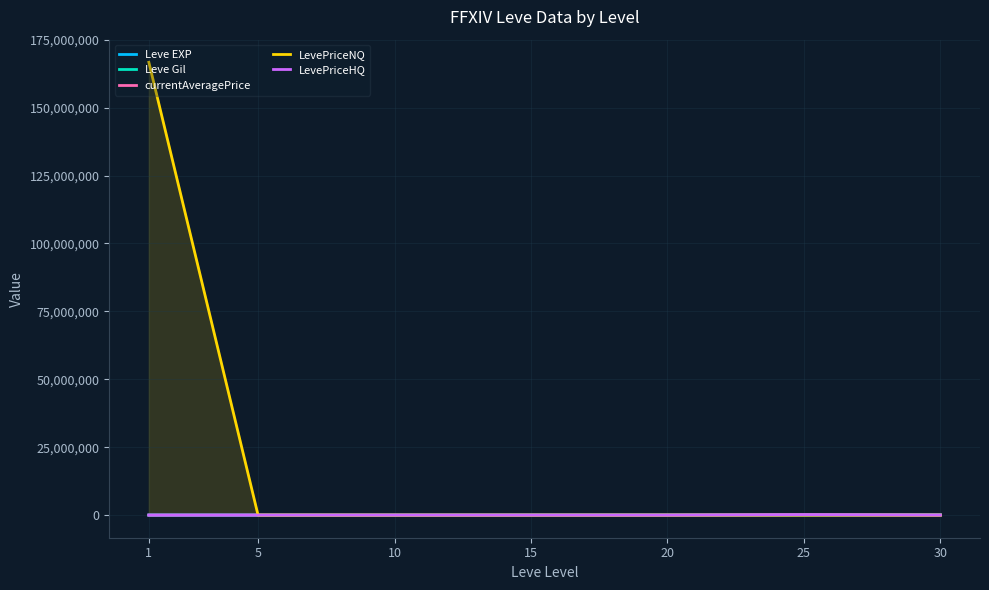

What value does the Leve Gil series have at 1?

420.0